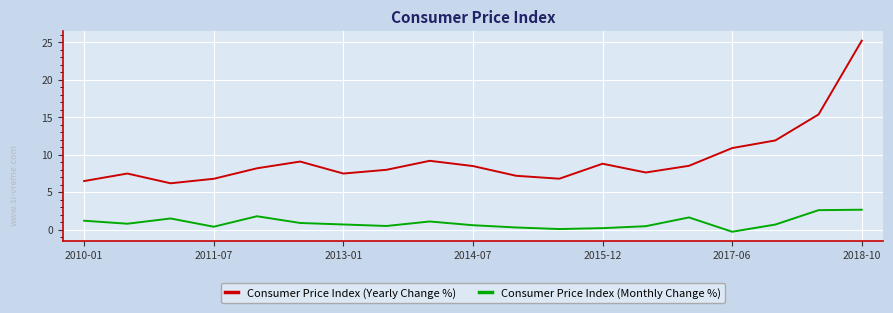

Rank the series by their average value, from highest to lowest.

Consumer Price Index (Yearly Change %), Consumer Price Index (Monthly Change %)